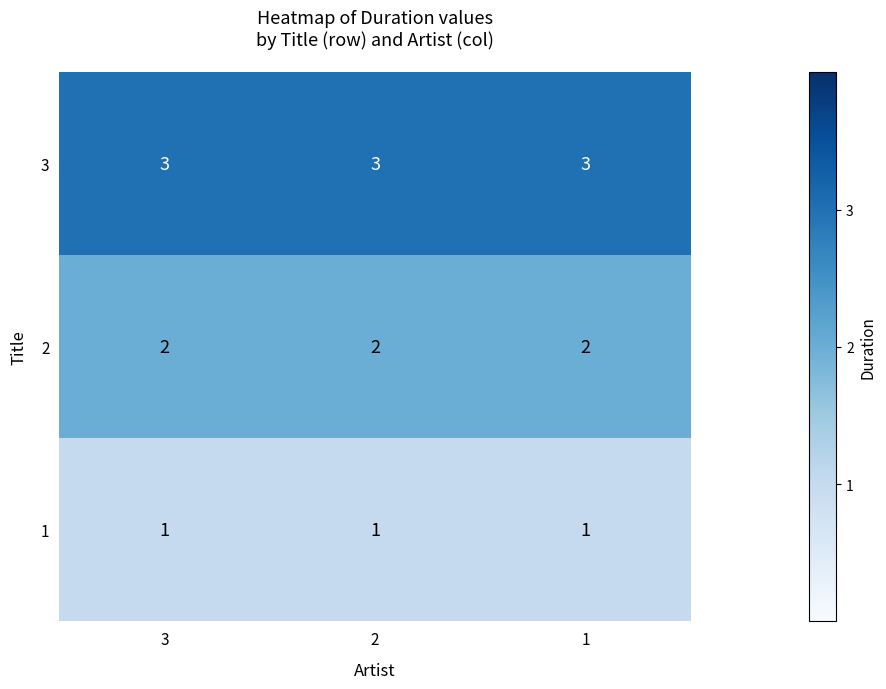

What is the sum of the 2 values at 2 and 3?

4